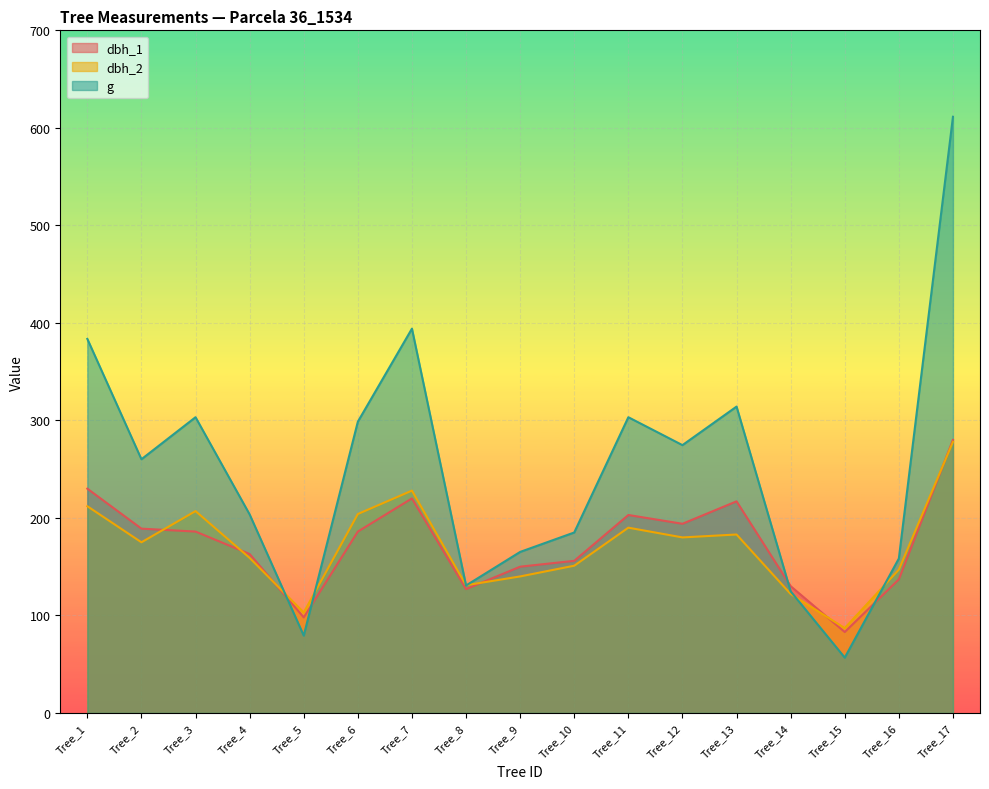

How many interior local peaks does the dbh_1 series have?

3